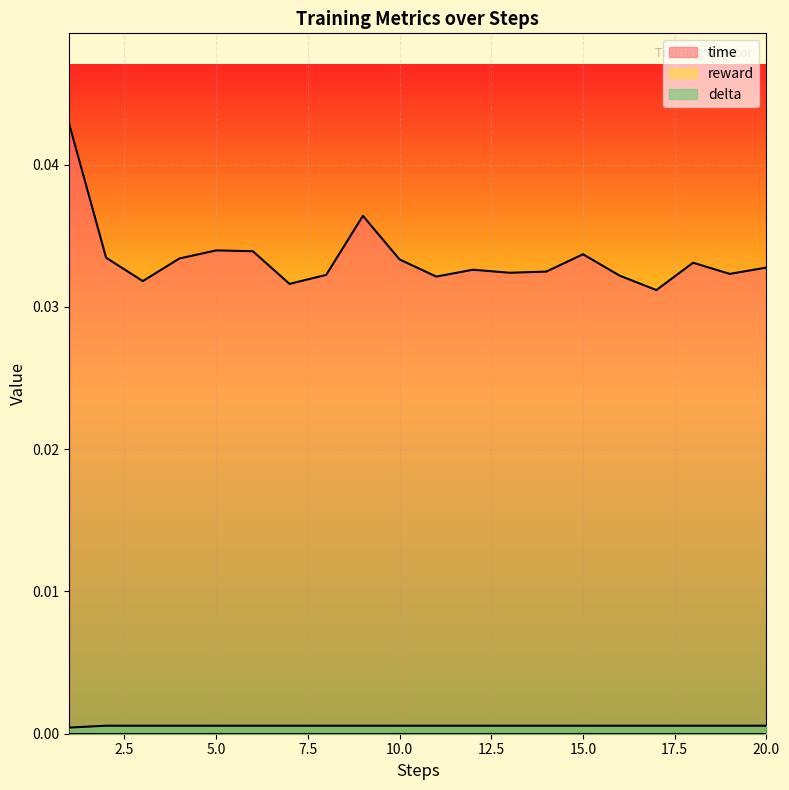

True or false: delta and time intersect in this chart.

False